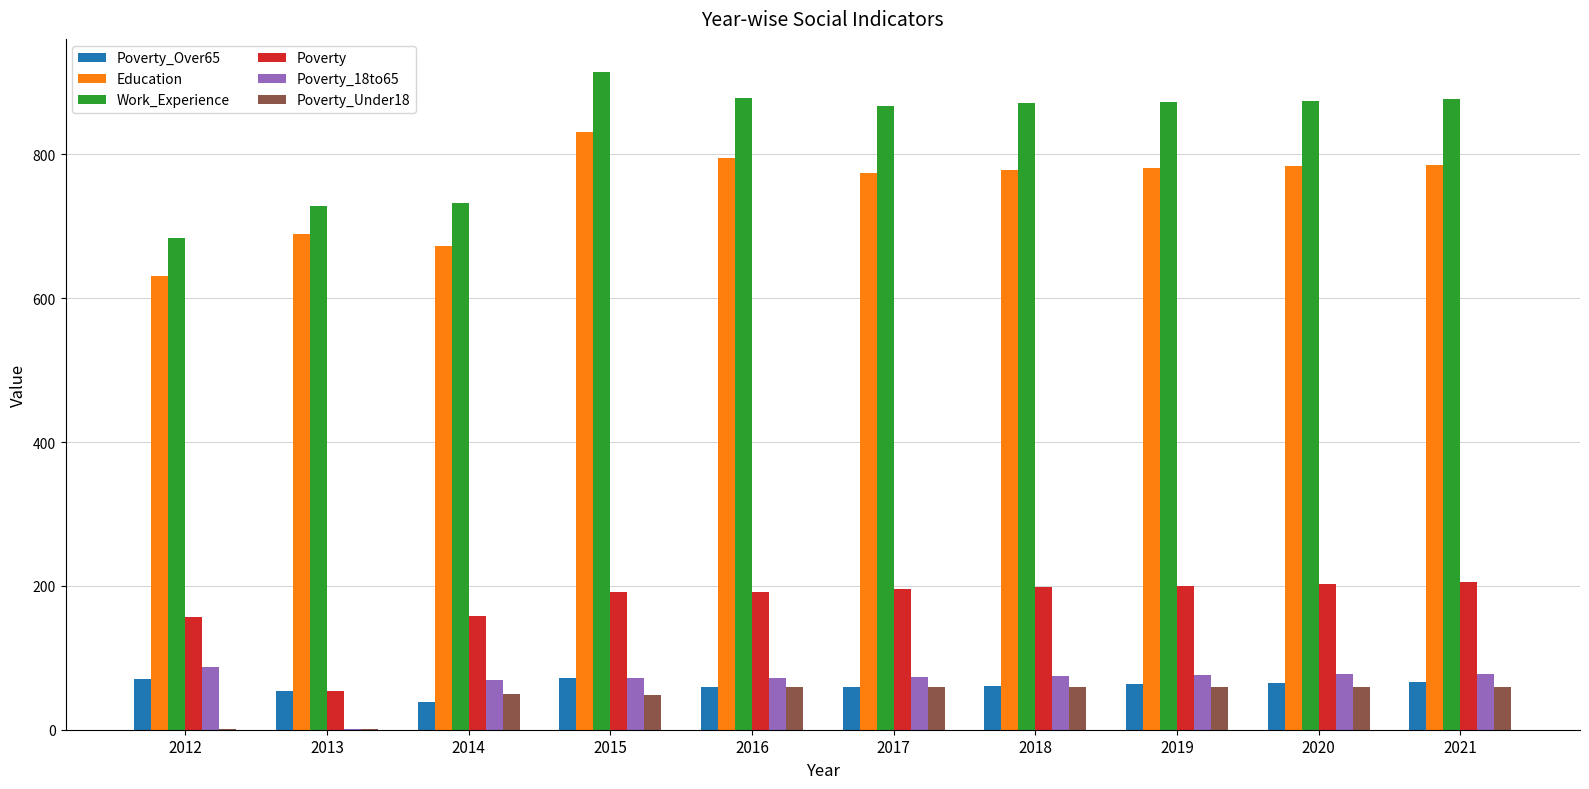

The value of Work_Experience at 2018 is 871. True or false?

True